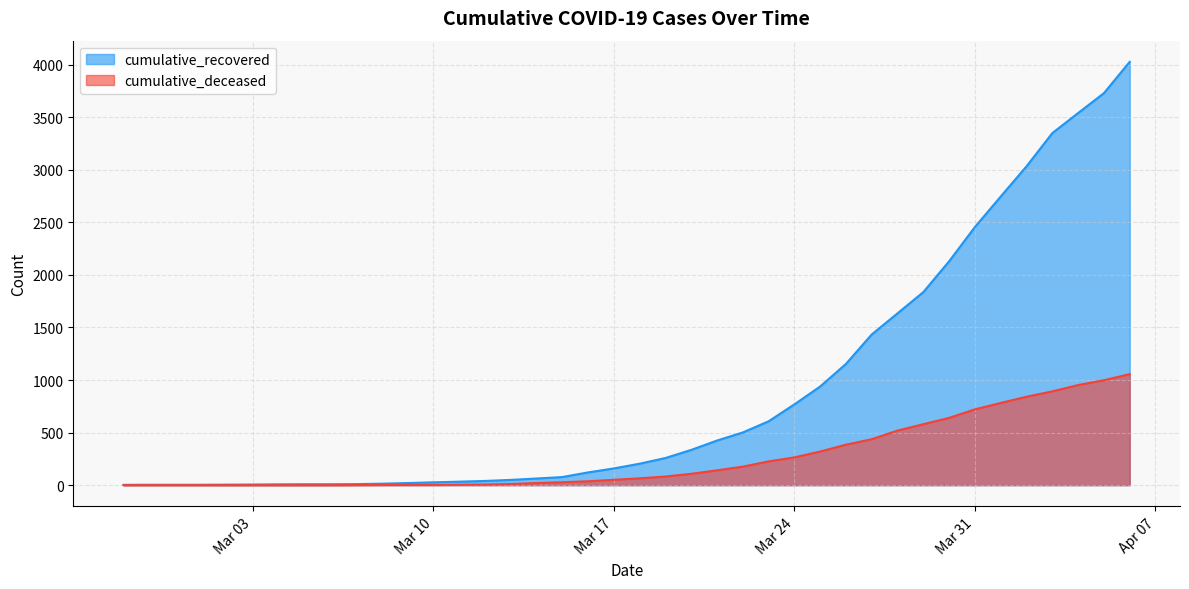

Which has a higher value, 2020-03-05 or 2020-03-13?

2020-03-13